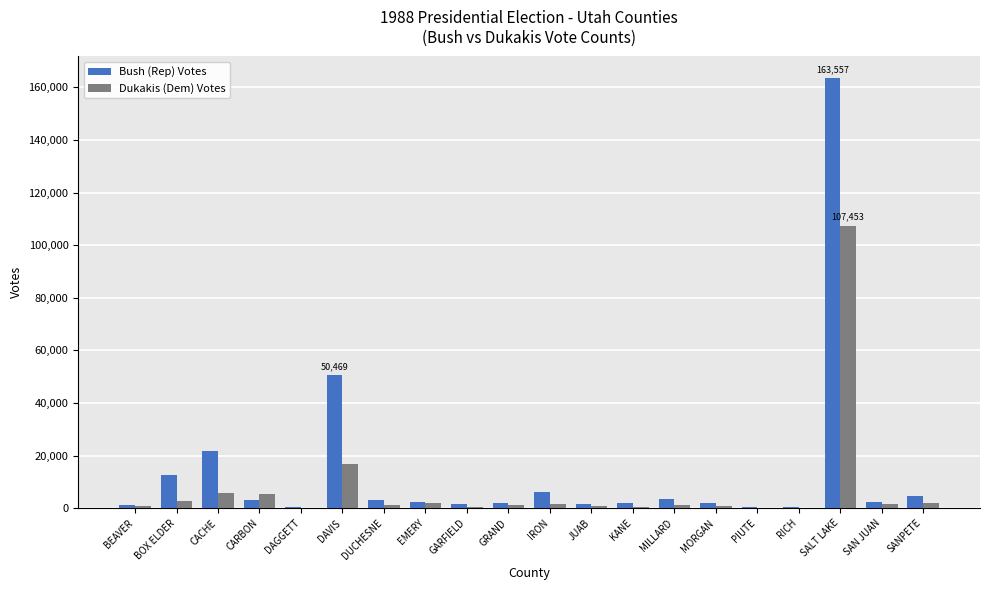

How many series are shown in this chart?

2